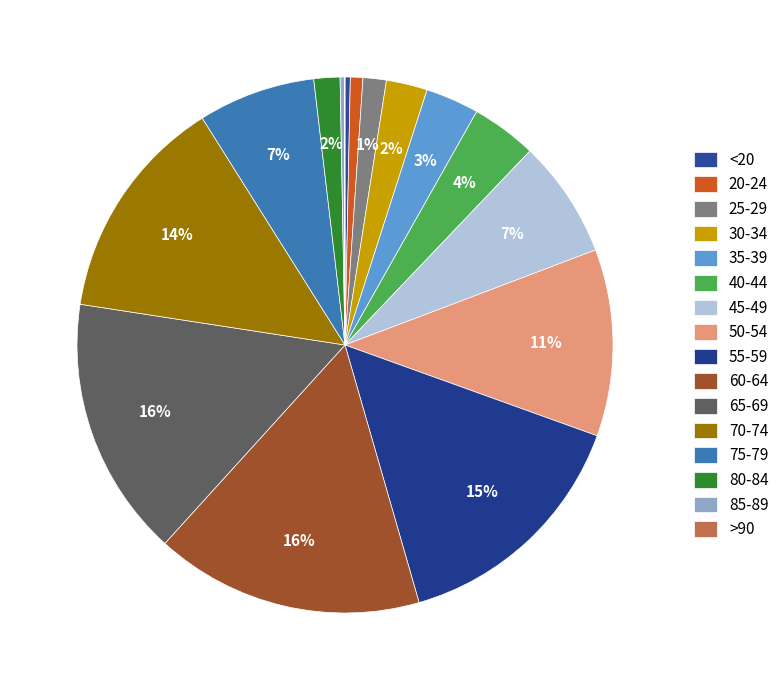

Which category has the biggest portion of the pie?

60-64